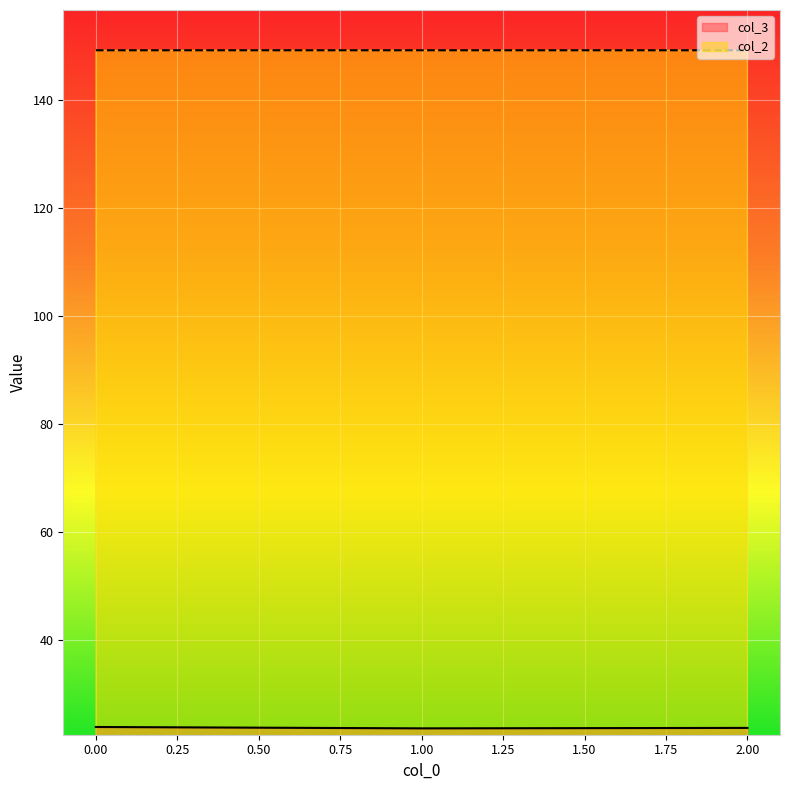

The value of col_3 at 2.00 is 23.6. True or false?

True